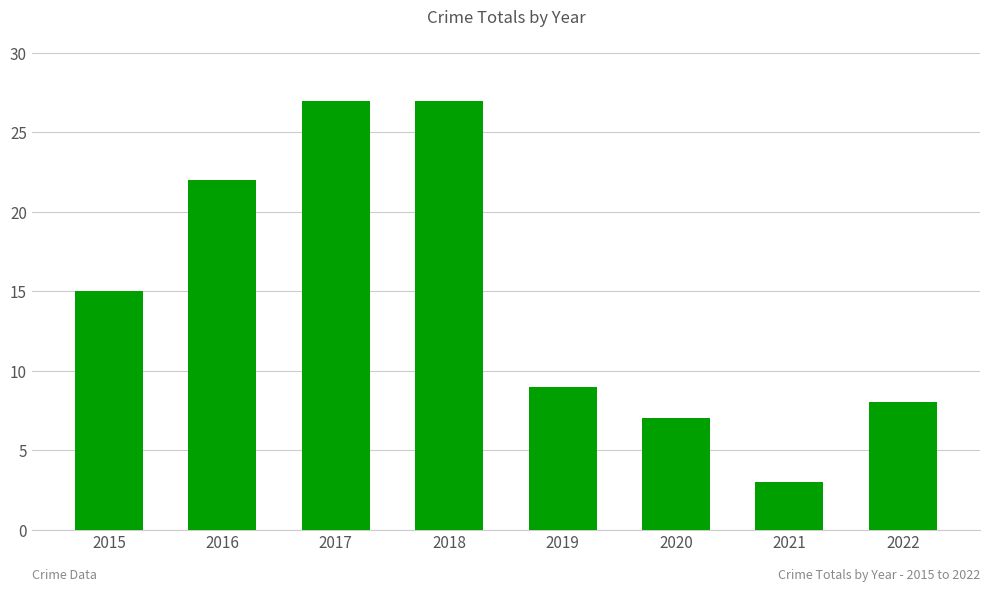

How many values are below 15?

4